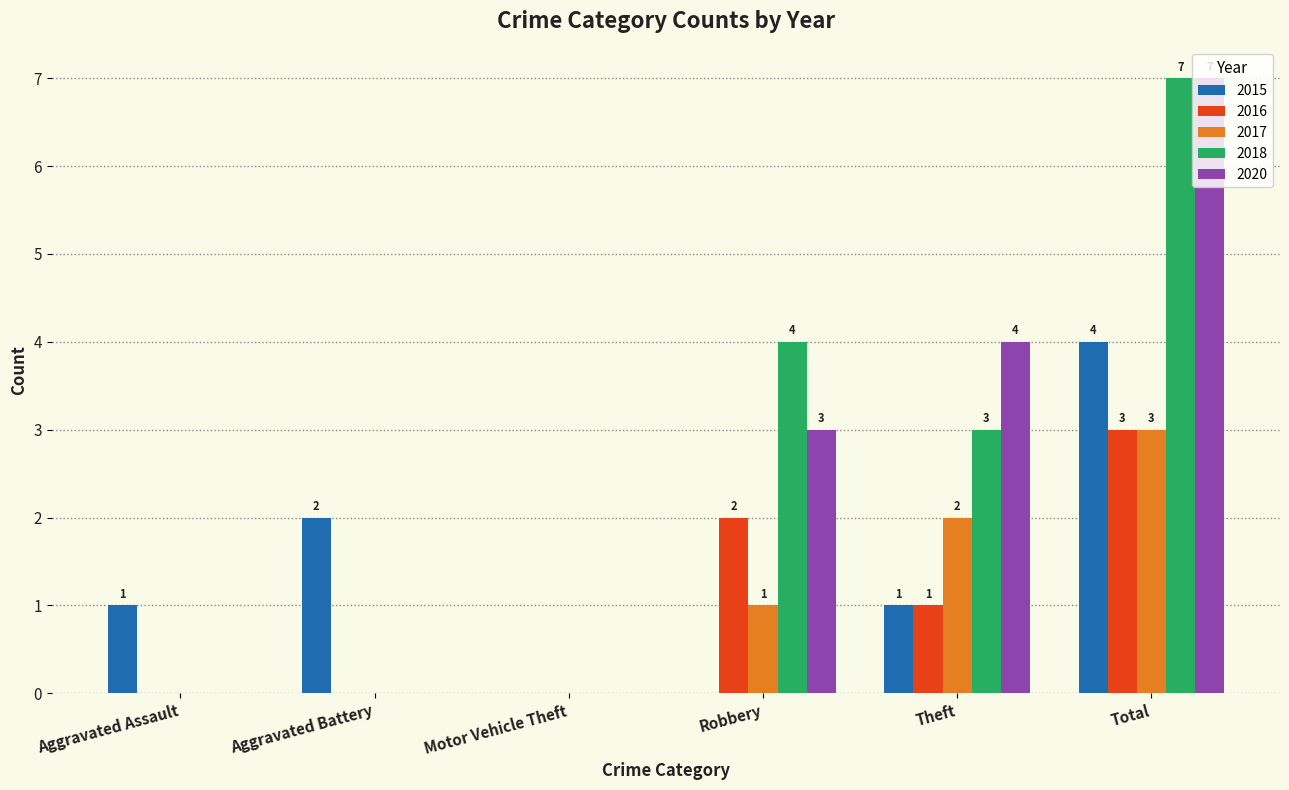

What is the total value across all series at Aggravated Battery?

2